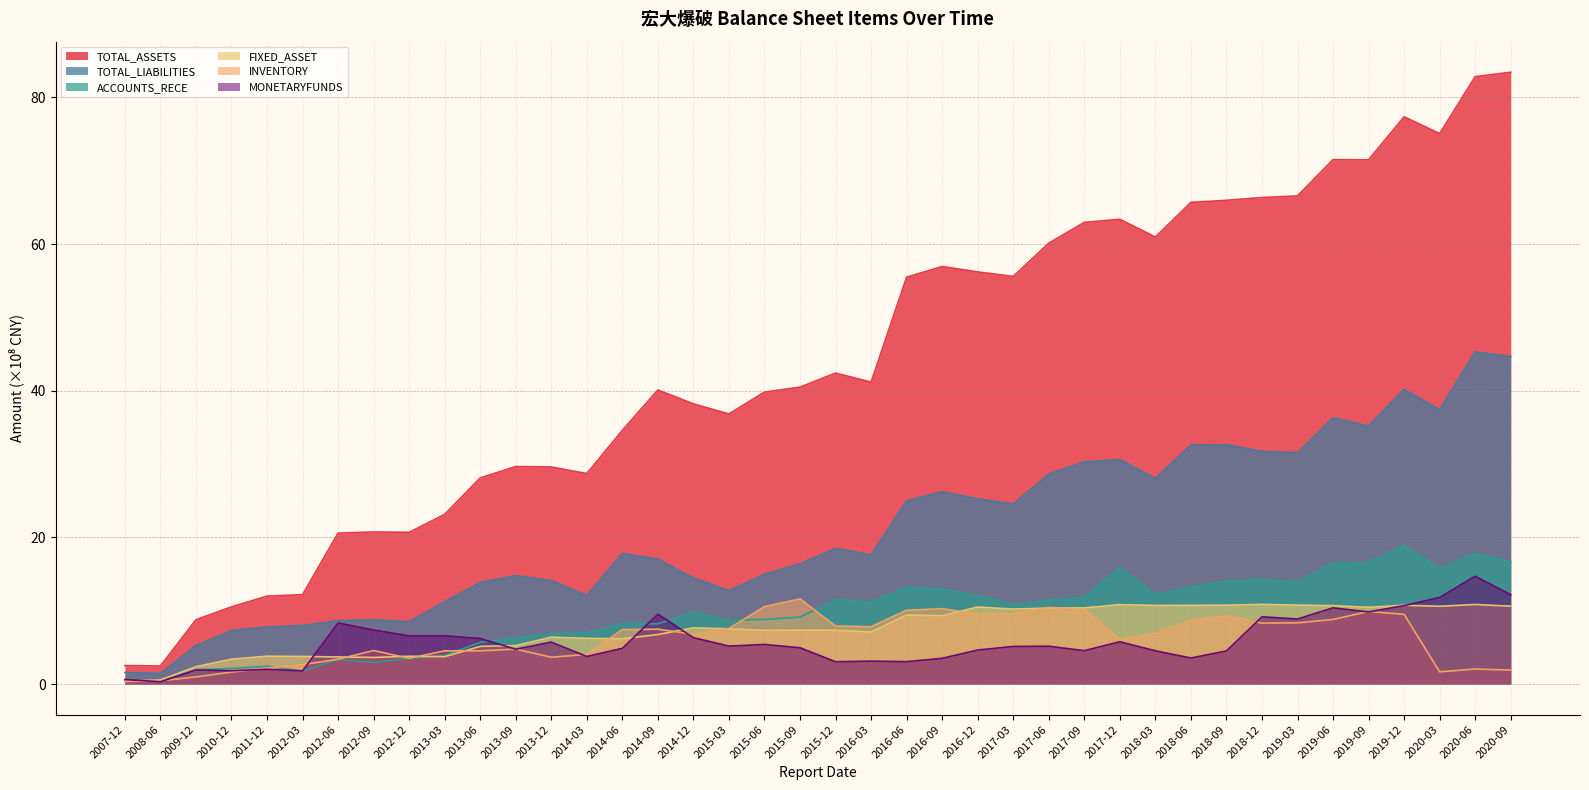

The ACCOUNTS_RECE series shows 5.5 at 2014-06. True or false?

False